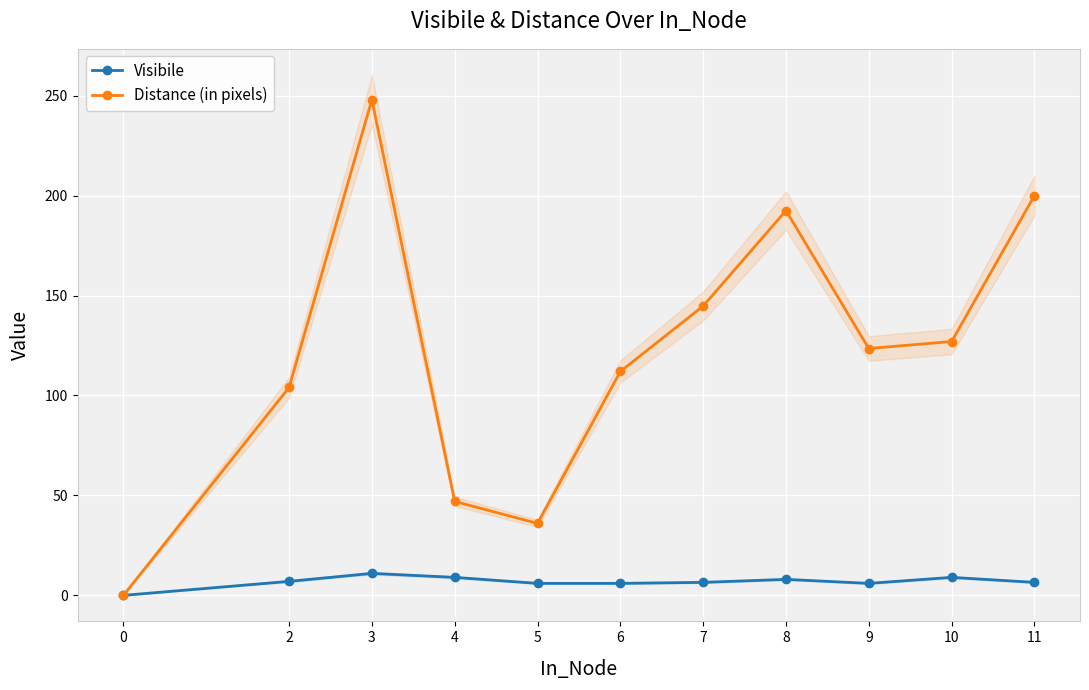

What is the sum of the Visibile values at 10 and 5?

15.0